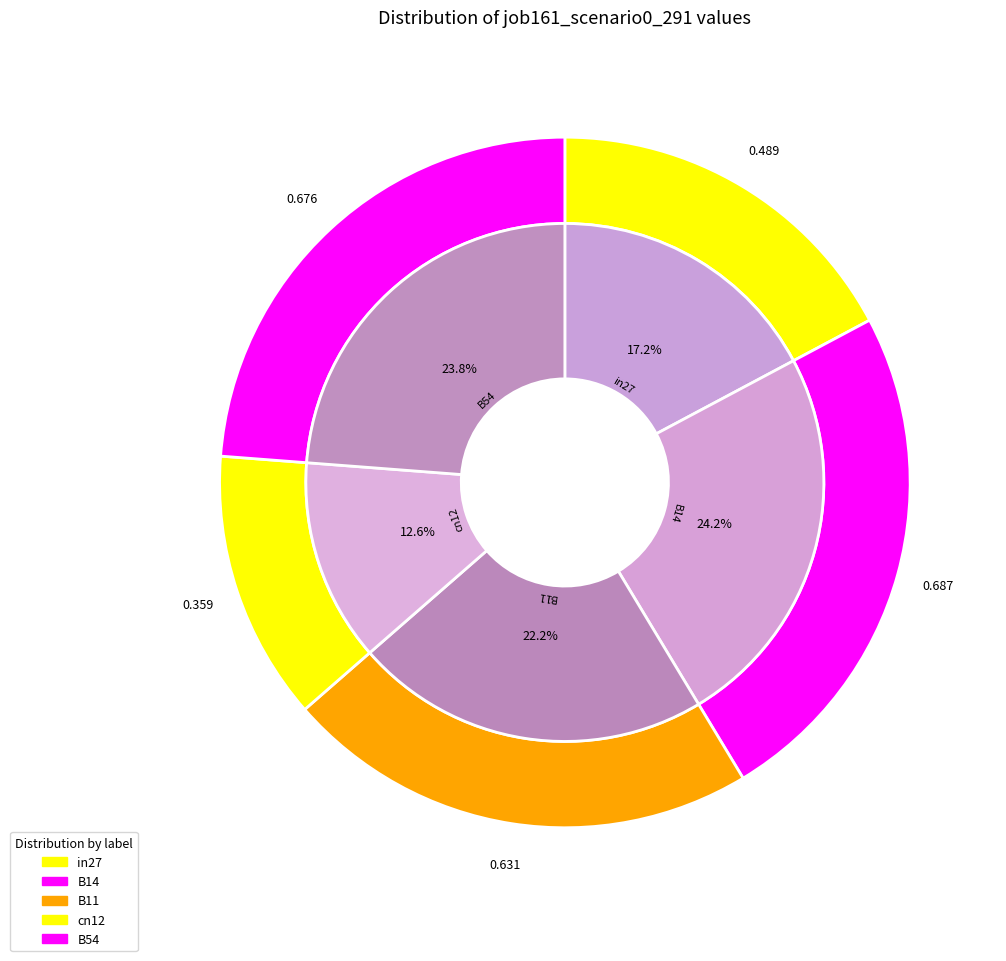

Rank the categories by value from highest to lowest.

B14, B54, B11, in27, cn12